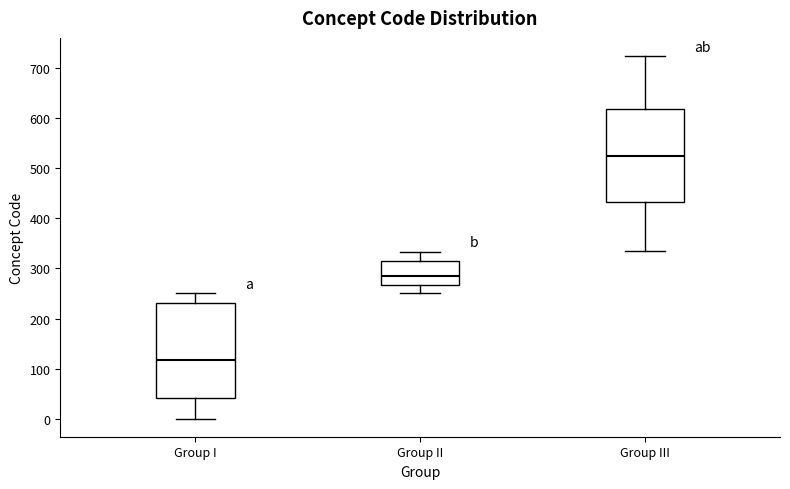

Reading left to right, transcribe this box plot: for each box, give where its median line is, the range the box spans, and where its two whiskers end, as read against the y-axis. The values are not printed on the chart, so give them approximately, as read against the axis.

Group I: median 120, box 40 to 230, whiskers 0 to 250
Group II: median 290, box 270 to 310, whiskers 250 to 330
Group III: median 520, box 430 to 620, whiskers 330 to 720